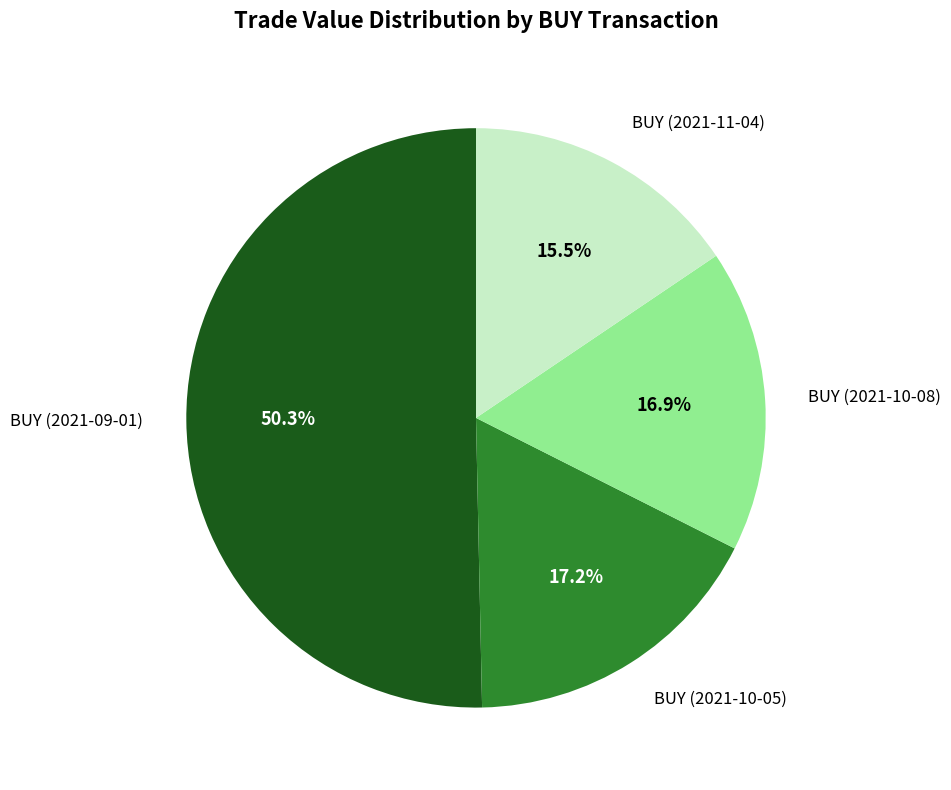

Does any single category account for the majority?

Yes